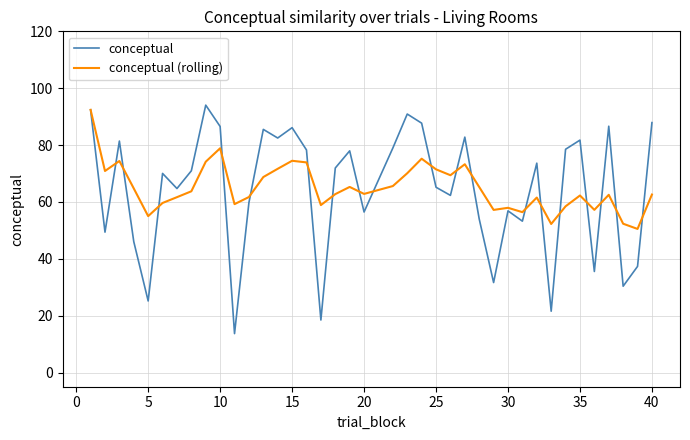

Which series has the largest range (max minus min)?

conceptual